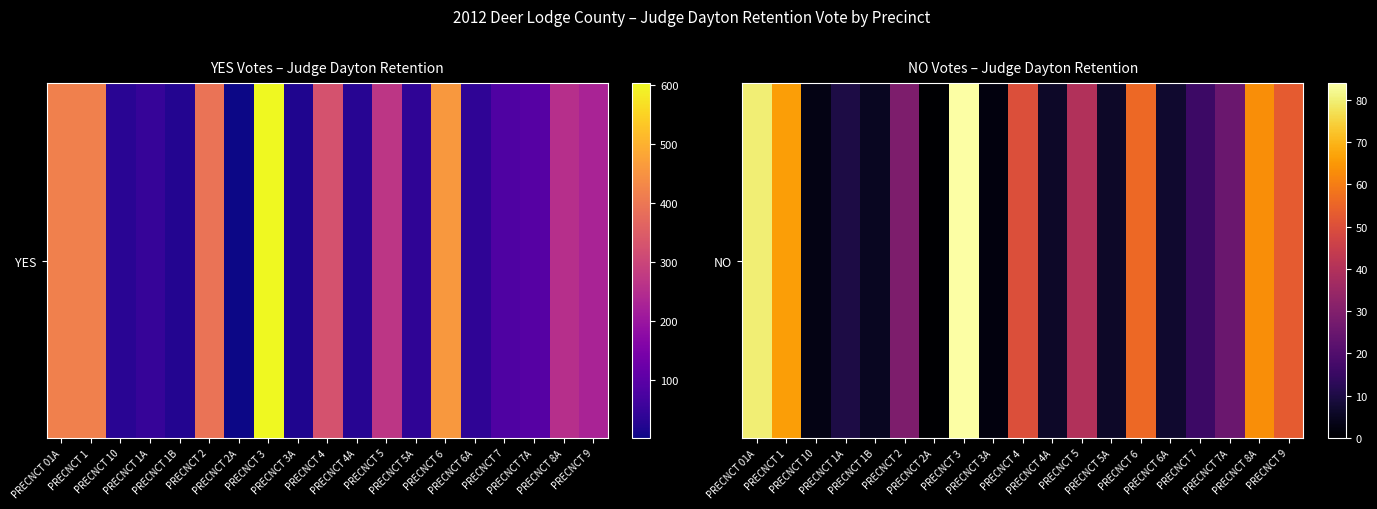

The chart shows a value of 36 at PRECNCT 8A. True or false?

False